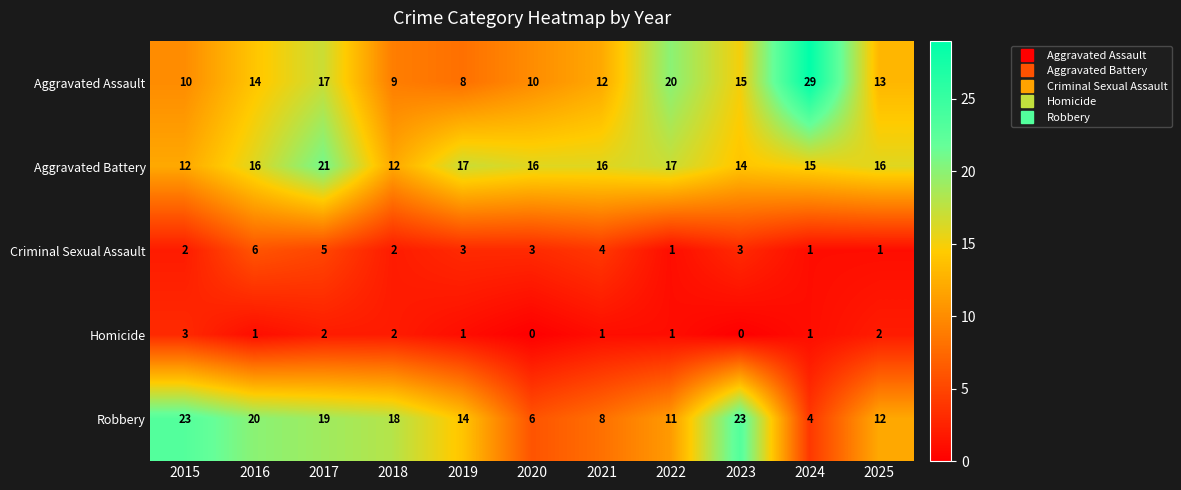

How many Aggravated Battery values are between 14 and 17?

8